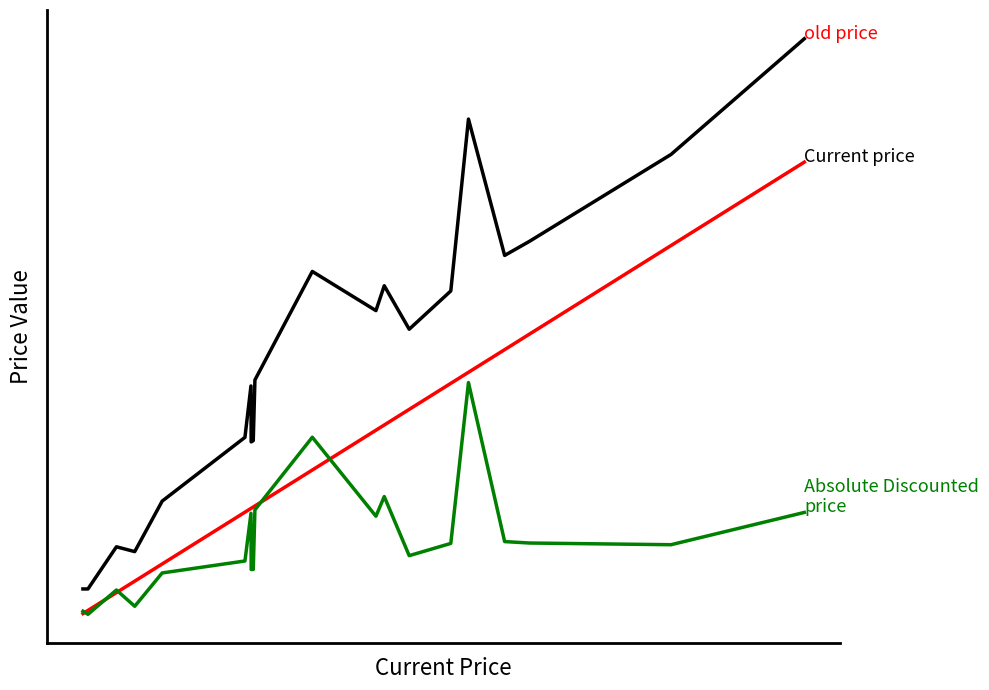

Does the chart have visible grid lines?

No